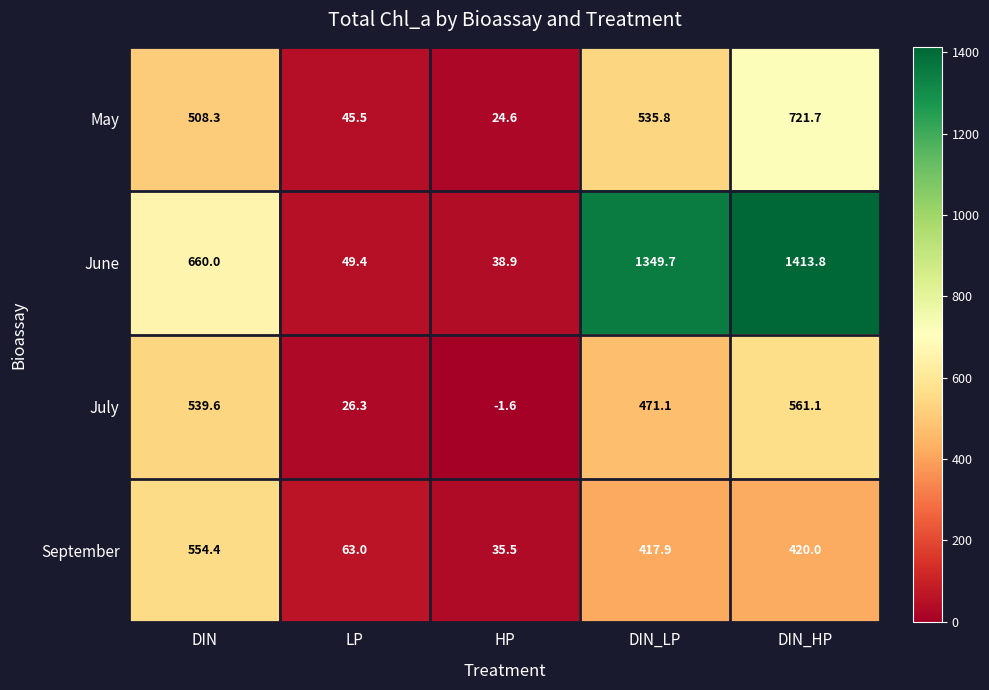

What is the difference between the second highest and second lowest values in the September series?

357.0